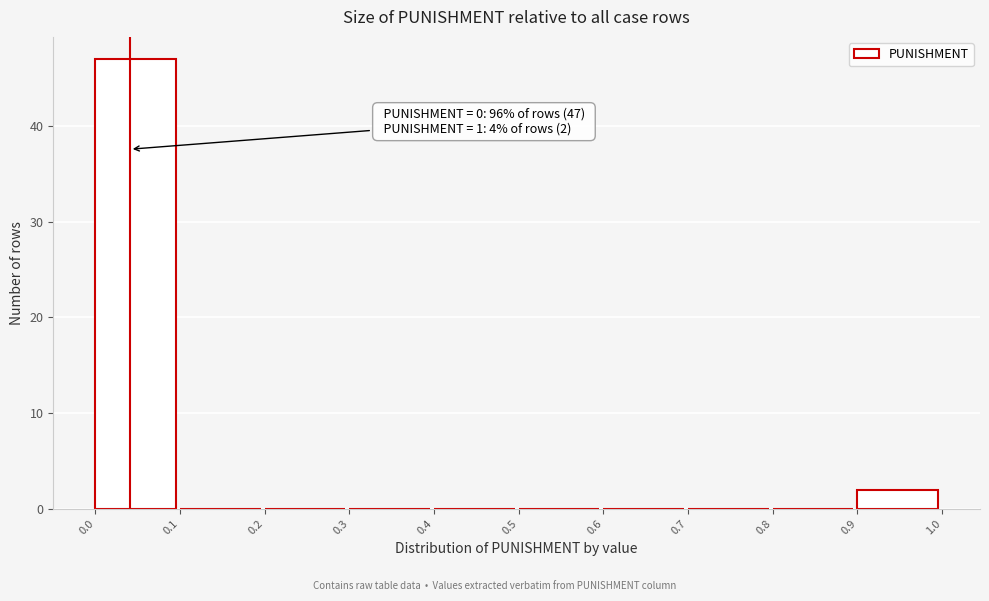

Which range on the x-axis has the tallest bar?

0.0 to 0.1